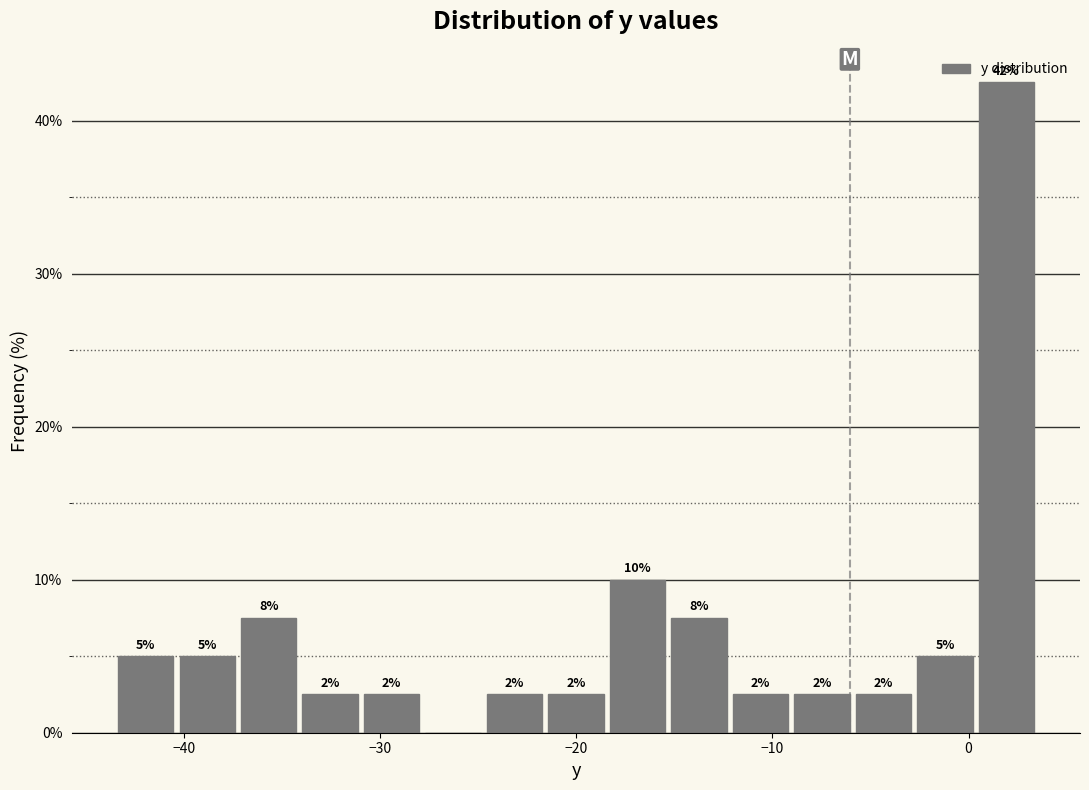

Read against the x-axis, roughly where is the centre of the tallest bar?

2